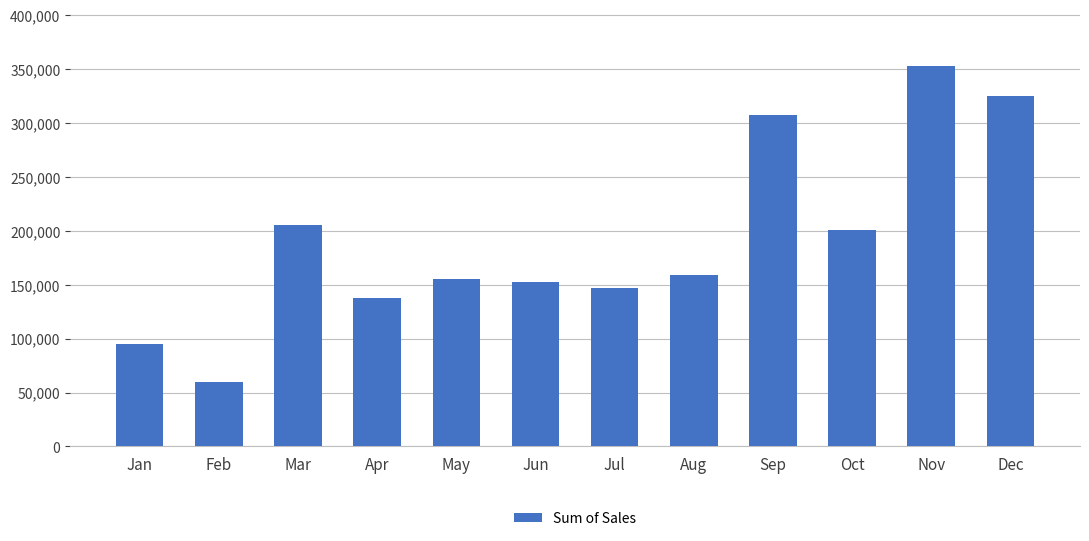

What is the difference between the maximum and minimum values?

292709.8